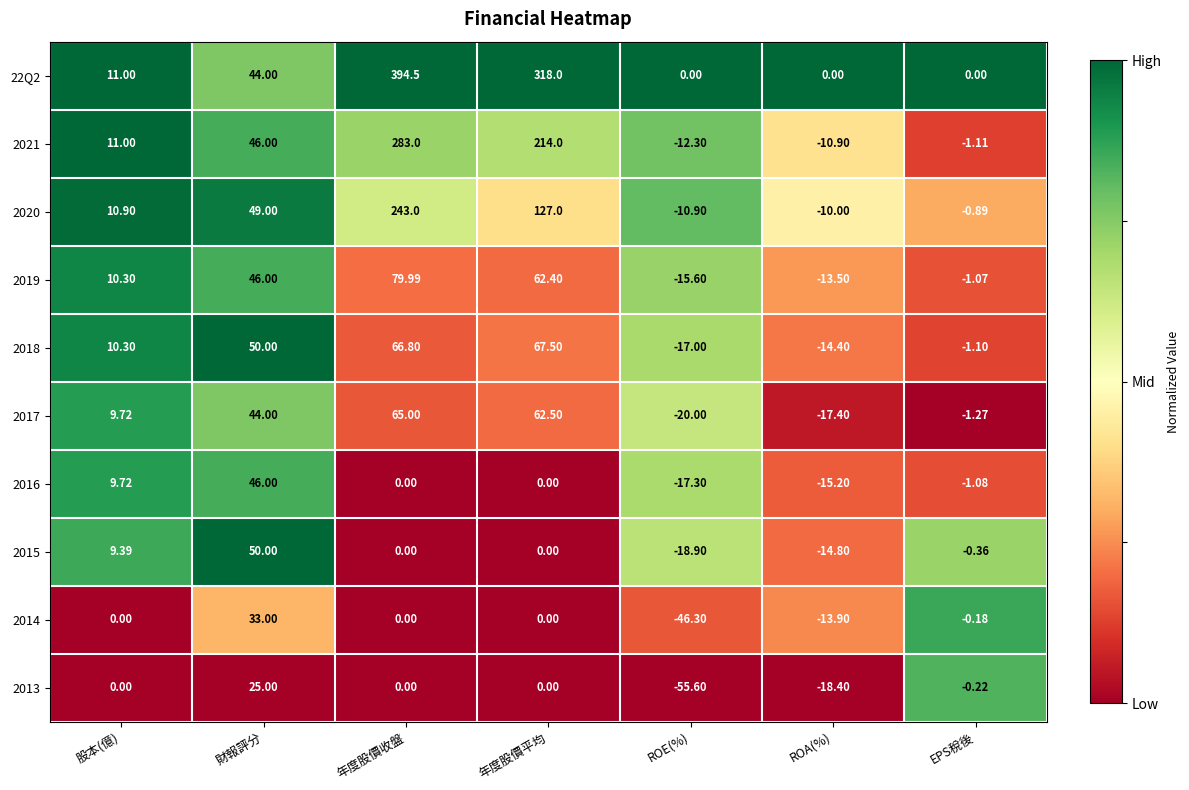

Between 股本(億) and 年度股價收盤, which series saw the biggest shift?

22Q2